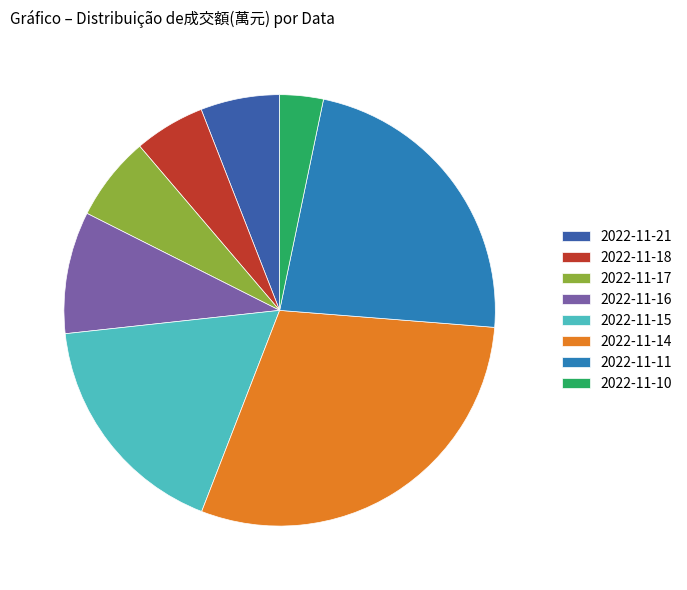

Combined, do 2022-11-17 and 2022-11-16 account for over 50%?

No